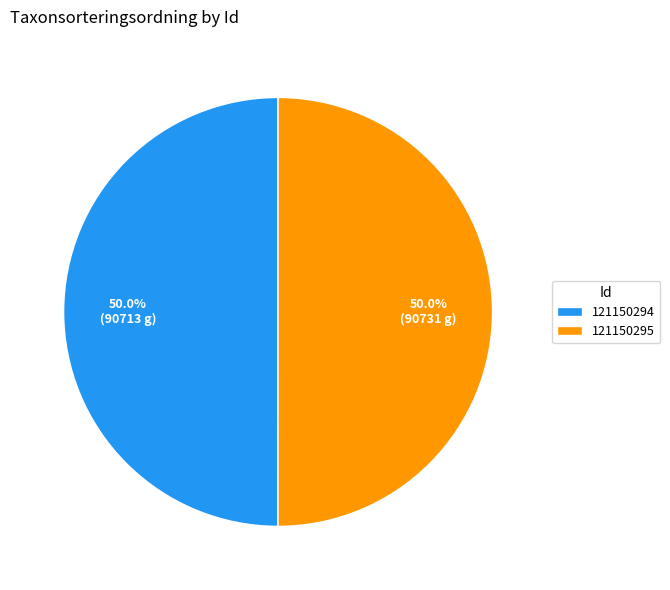

What is the total percentage of 121150295 and 121150294?

100.0%